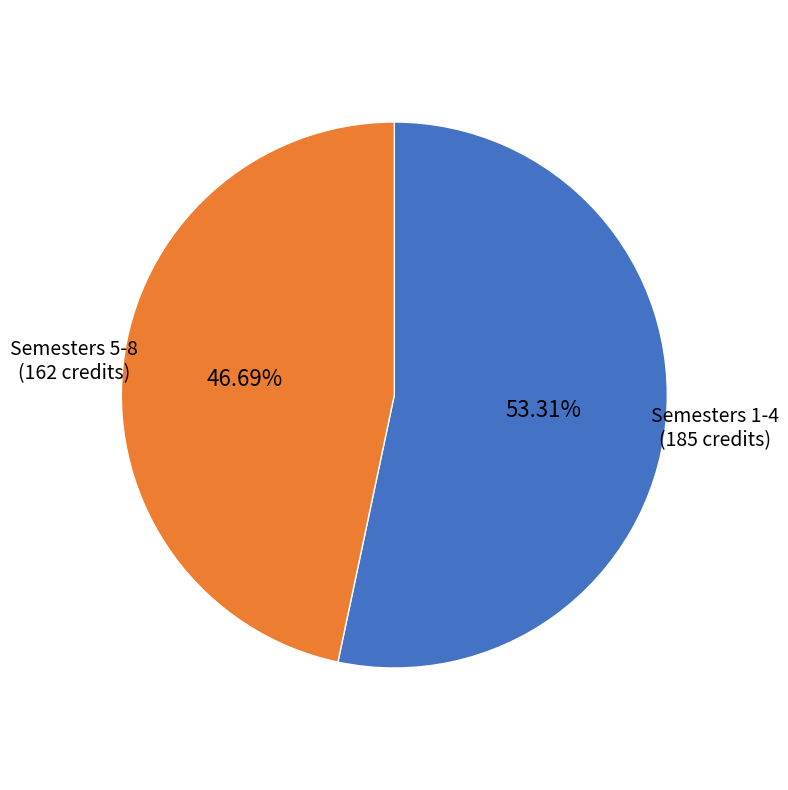

Between Semesters 5-8 and Semesters 1-4, which is larger?

Semesters 1-4